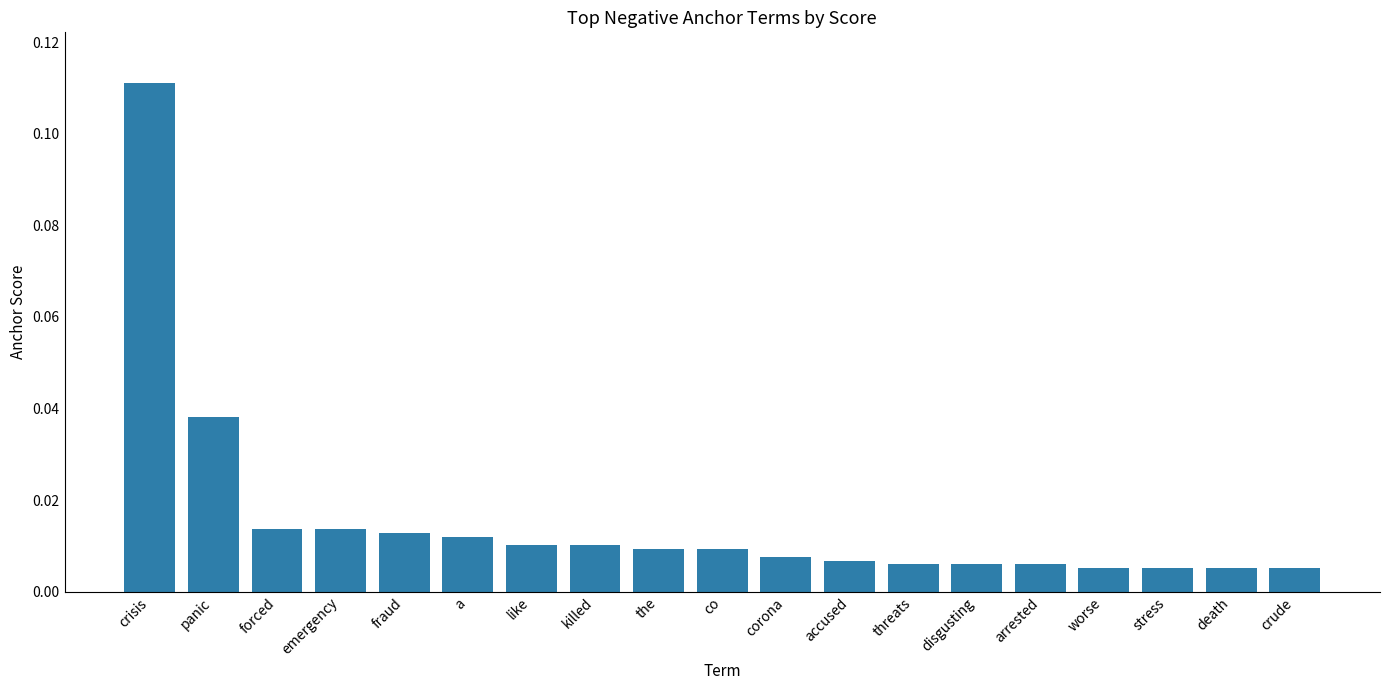

What is the label of the 9th bar from the right?

corona